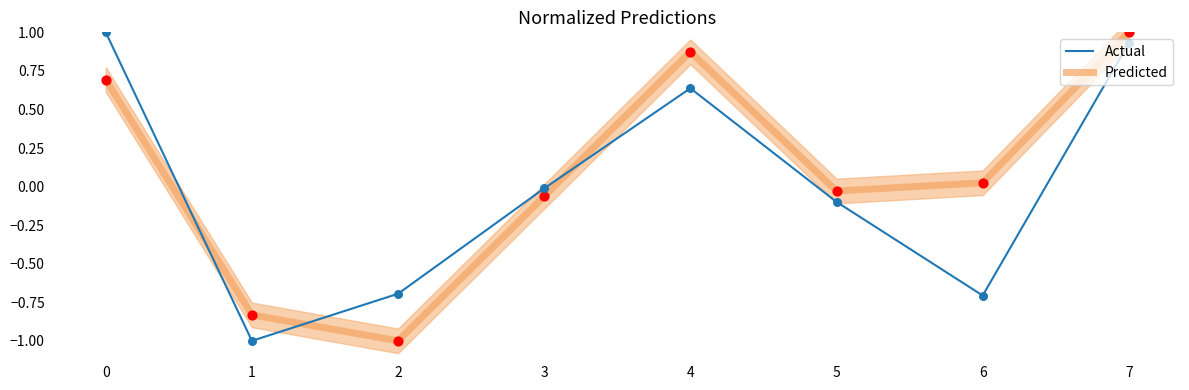

Which series reaches the maximum Y coordinate?

Predicted